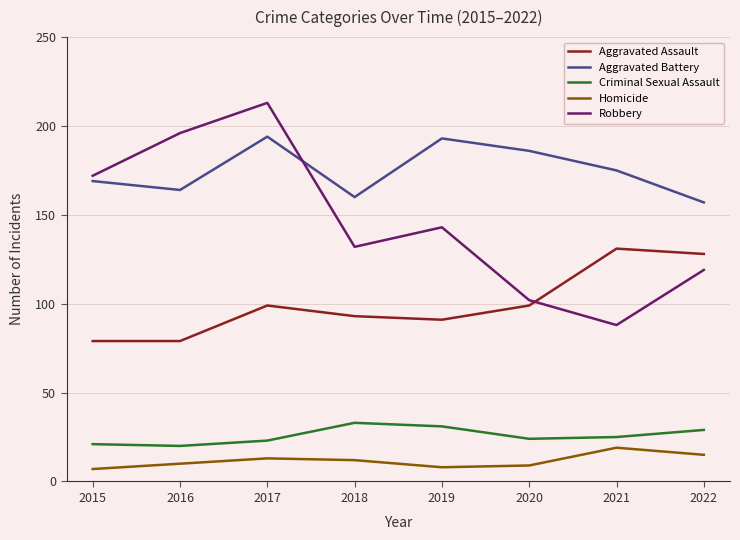

What is the total value across all series at 2015?

448